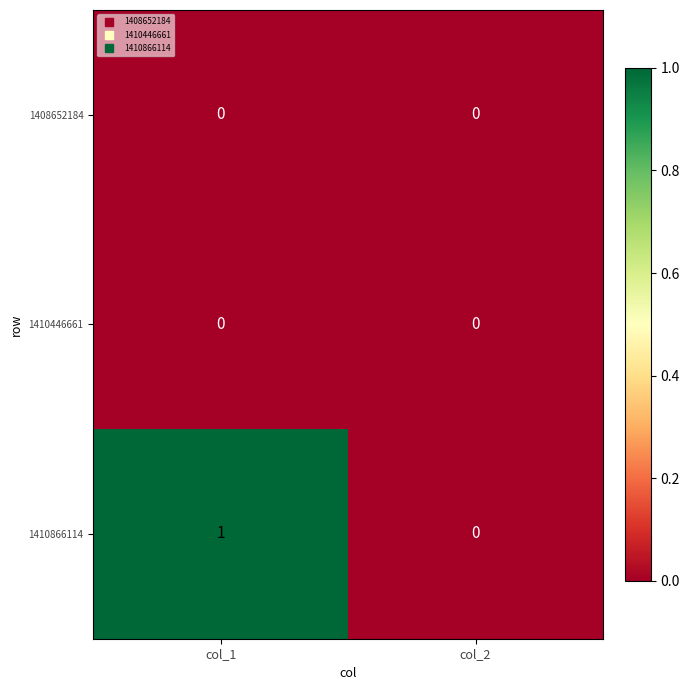

Between col_1 and col_2, which series saw the biggest shift?

1410866114